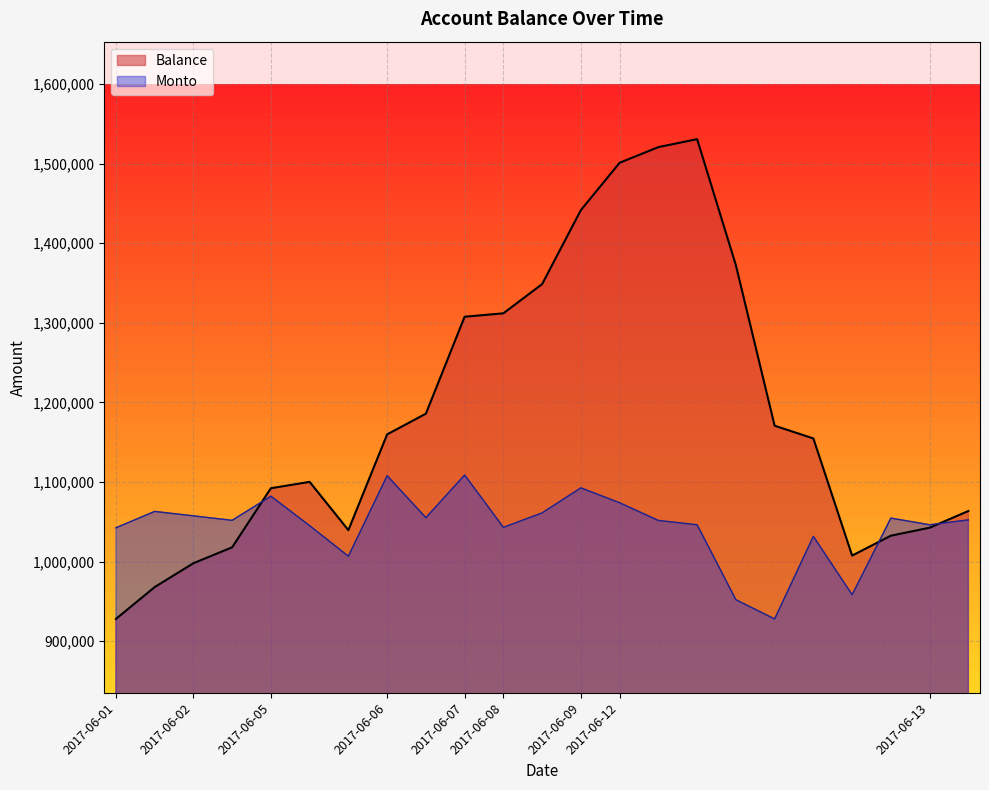

How many intersections are there between Balance and Monto?

3